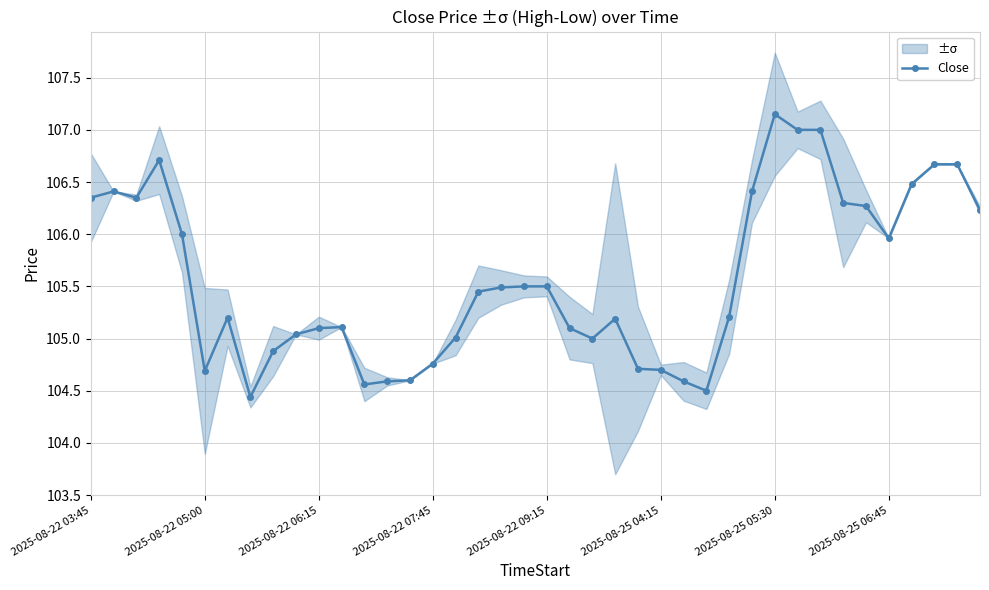

True or false: Close has more than 1 interior local peaks.

True